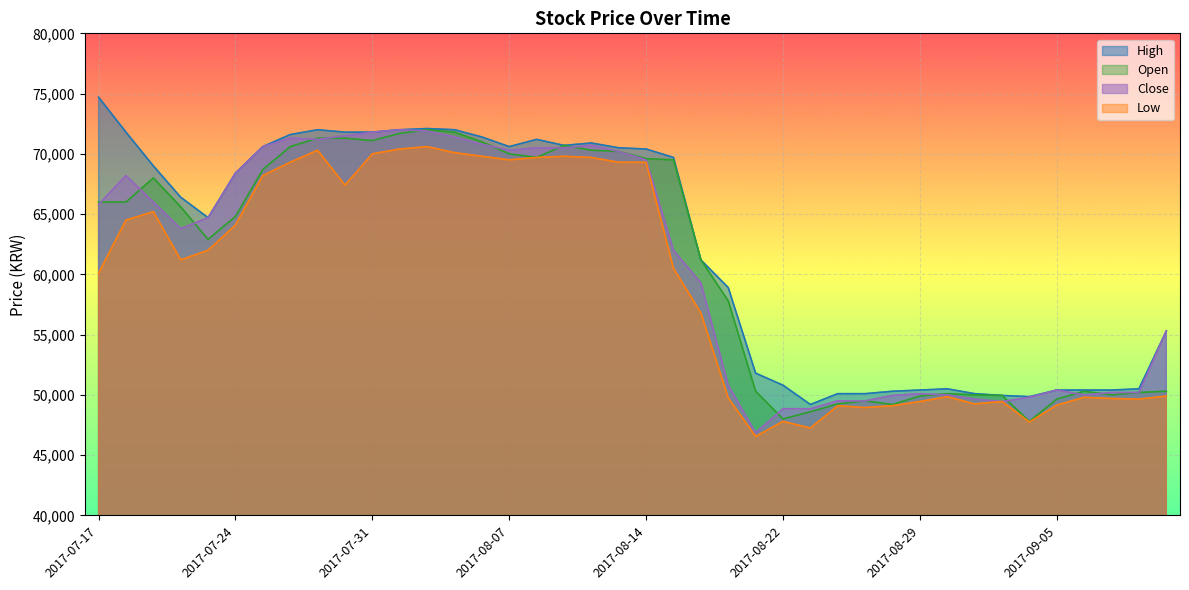

What is the greatest value displayed?

74700